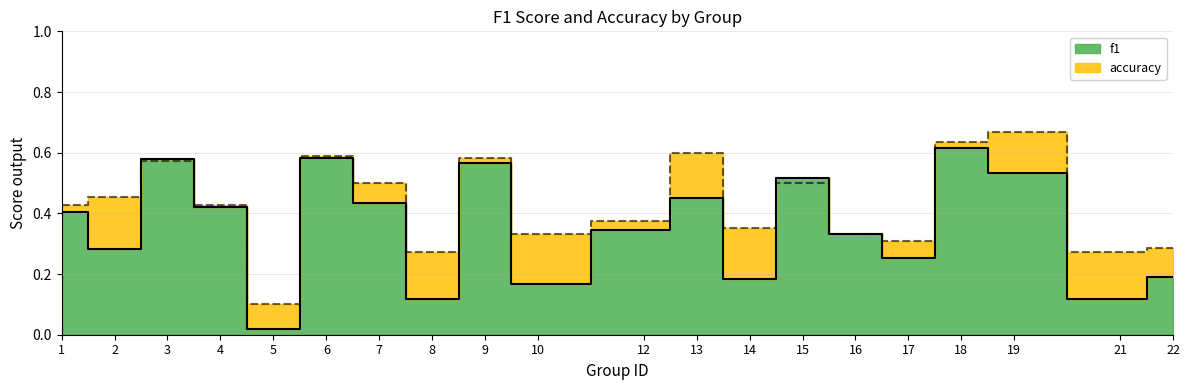

How many interior local valleys does the accuracy series have?

6